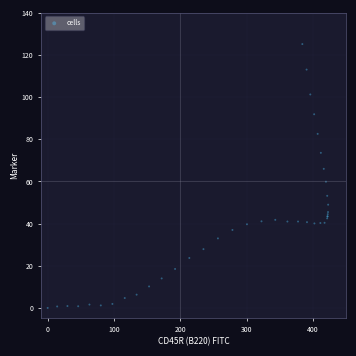

What Y value in the scatter plot is closest to 62?

59.9